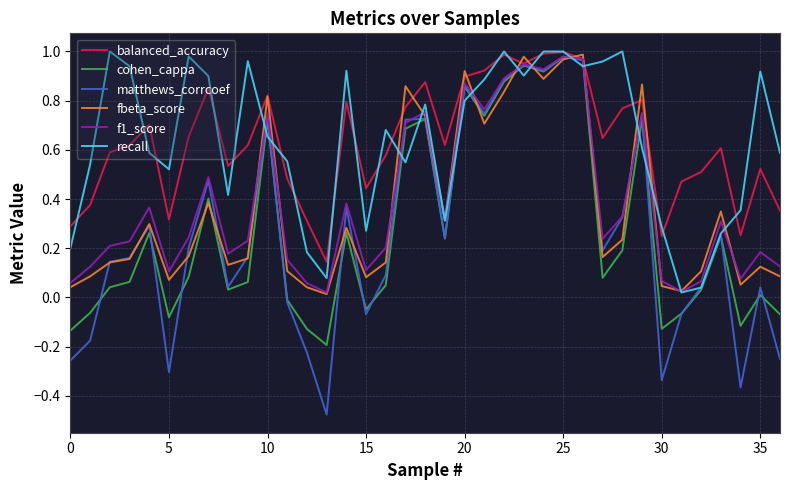

Which series has the largest range (max minus min)?

matthews_corrcoef